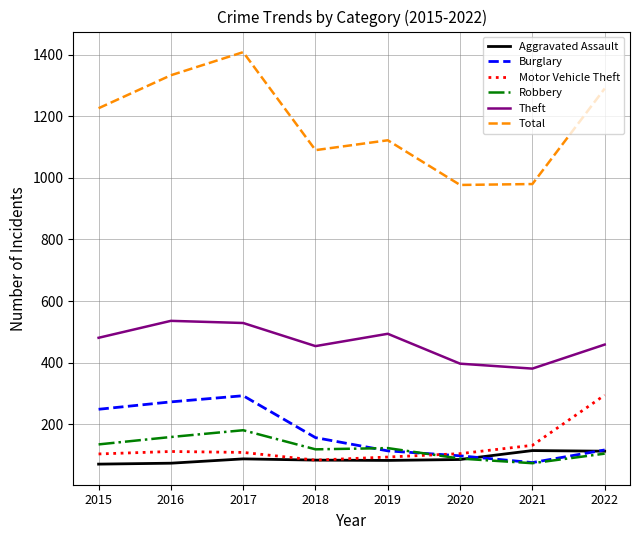

What value does the Motor Vehicle Theft series have at 2019?

94